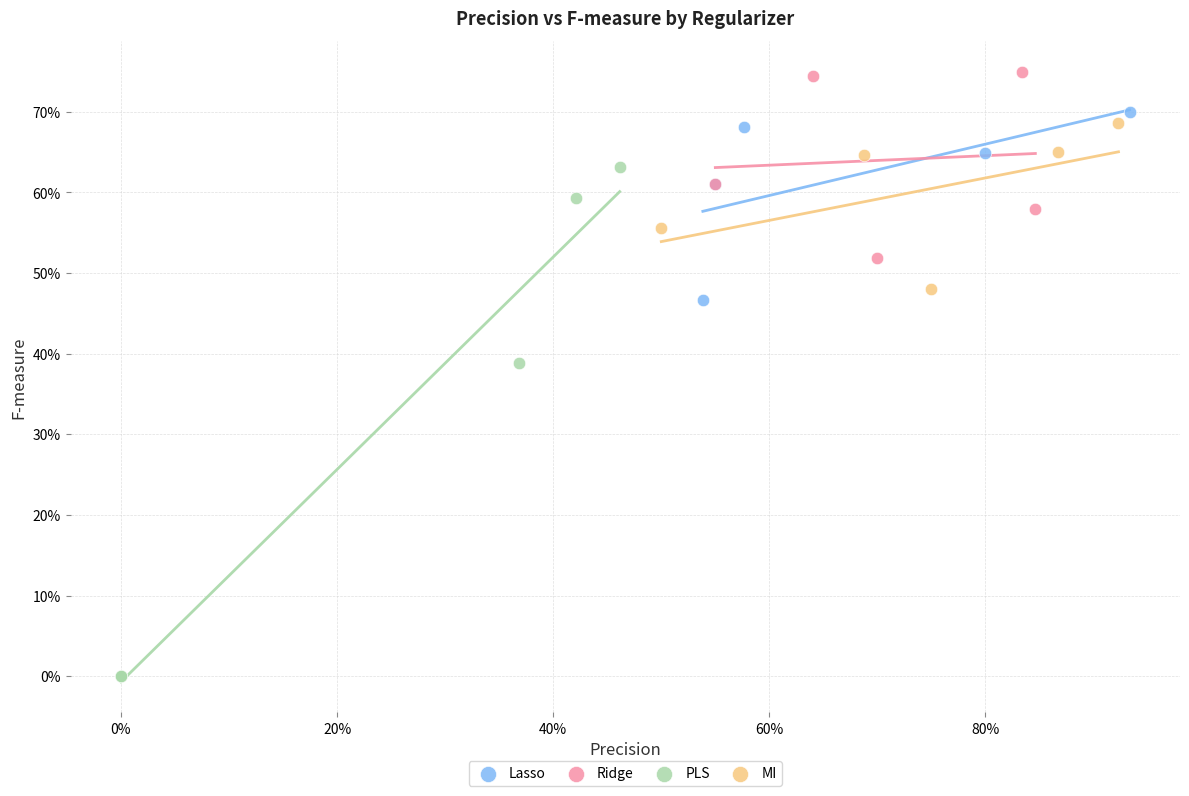

What are all the series names shown in the legend?

Lasso, Ridge, PLS, MI